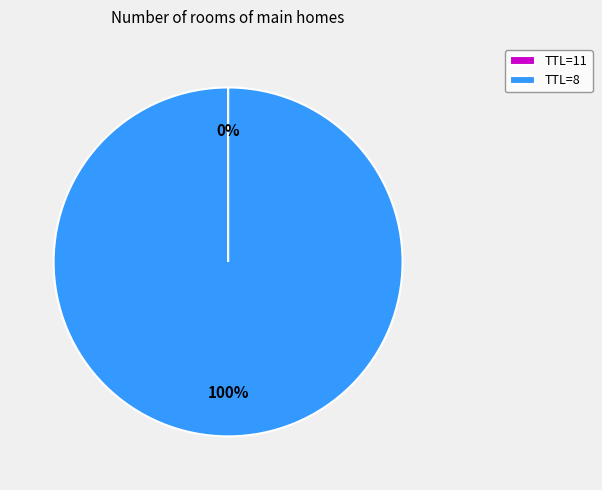

What is the largest slice in the pie chart?

TTL=8